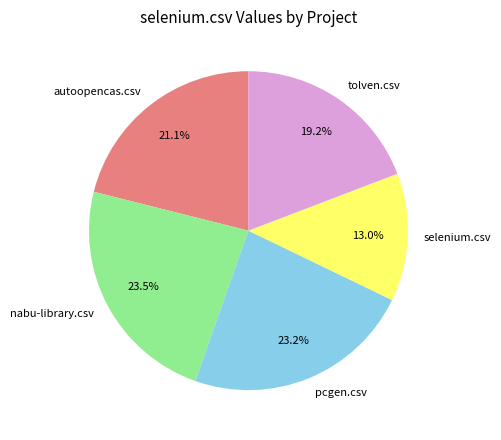

What is the smallest slice in the pie chart?

selenium.csv